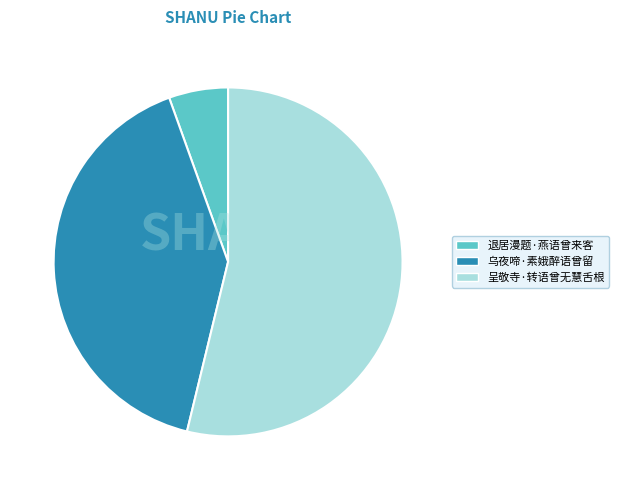

What is the ratio of the value at 乌夜啼·素娥醉语曾留 to the value at 呈敬寺·转语曾无慧舌根?

0.8